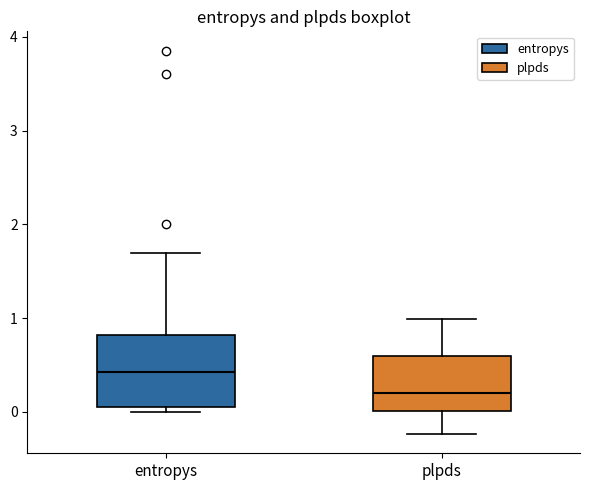

Which box is the tallest, from its lower edge to its upper edge?

entropys